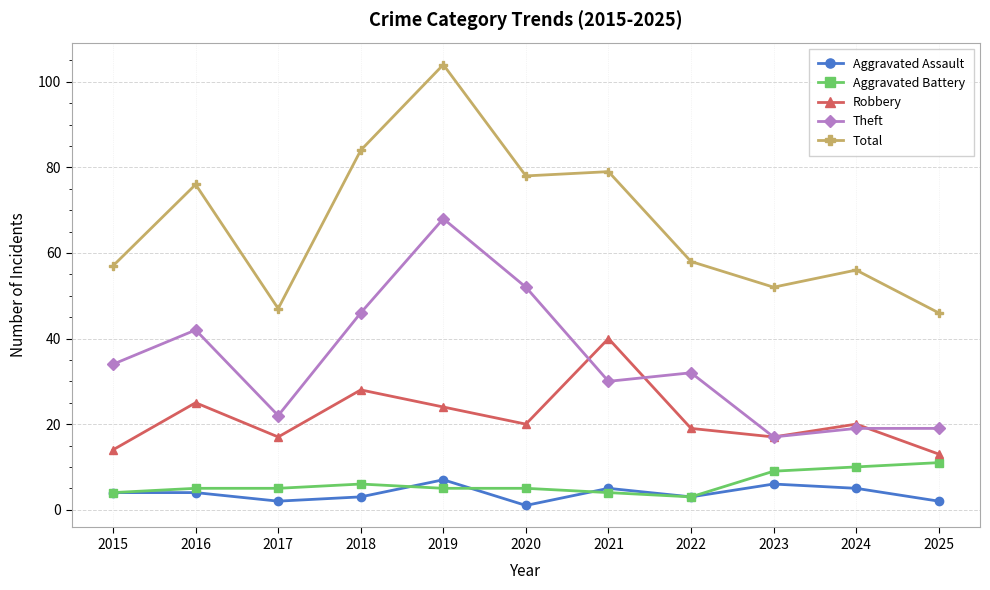

Reading left to right, extract all data points from this chart.

Aggravated Assault: 2015=4	2016=4	2017=2	2018=3	2019=7	2020=1	2021=5	2022=3	2023=6	2024=5	2025=2
Aggravated Battery: 2015=4	2016=5	2017=5	2018=6	2019=5	2020=5	2021=4	2022=3	2023=9	2024=10	2025=11
Robbery: 2015=14	2016=25	2017=17	2018=28	2019=24	2020=20	2021=40	2022=19	2023=17	2024=20	2025=13
Theft: 2015=34	2016=42	2017=22	2018=46	2019=68	2020=52	2021=30	2022=32	2023=17	2024=19	2025=19
Total: 2015=57	2016=76	2017=47	2018=84	2019=104	2020=78	2021=79	2022=58	2023=52	2024=56	2025=46